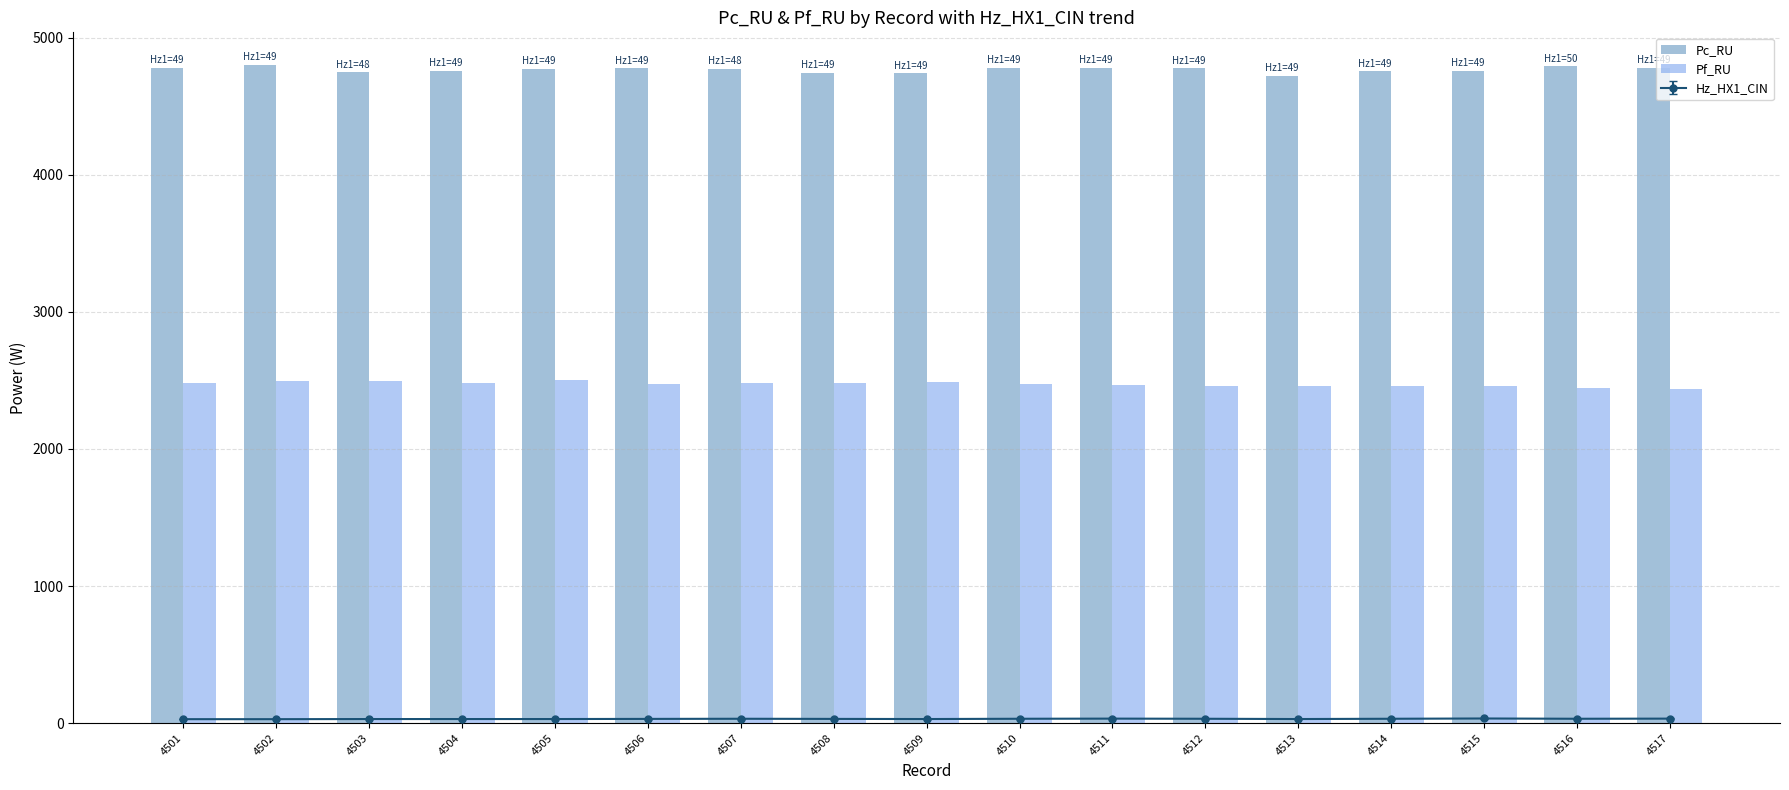

How many groups of bars are there?

17